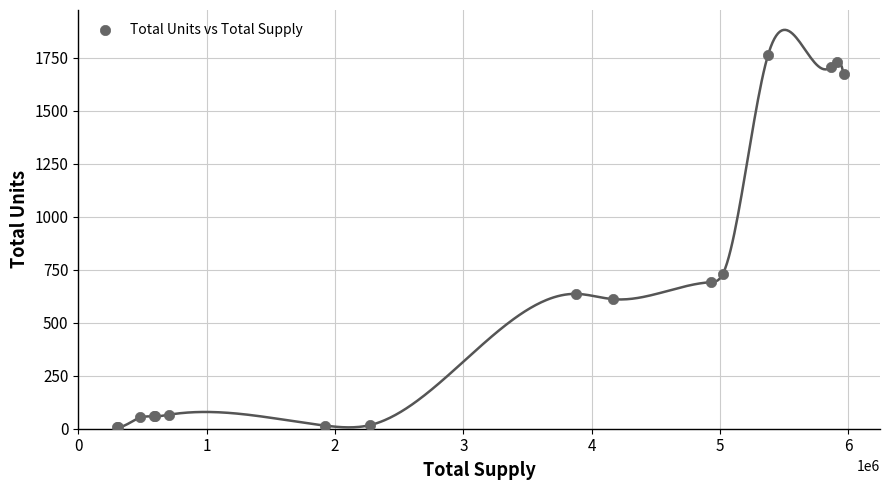

What Y value in the scatter plot is closest to 885?

731